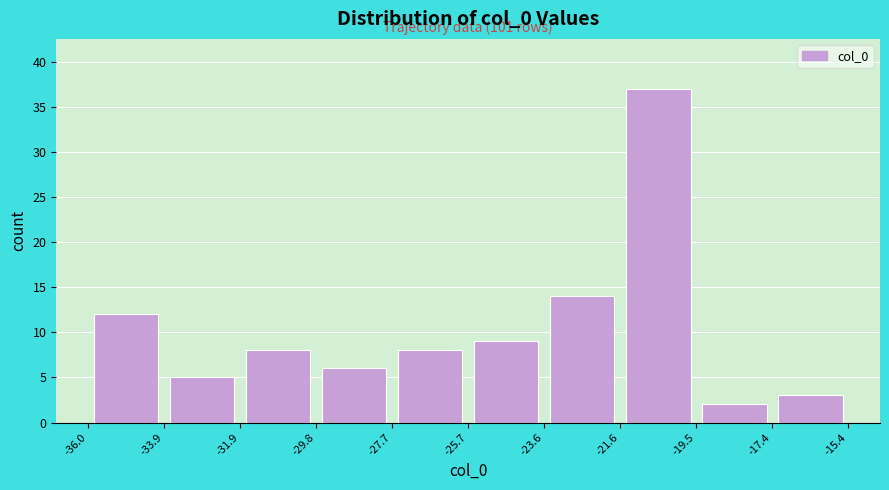

Which range on the x-axis has the tallest bar?

-21.6 to -19.5